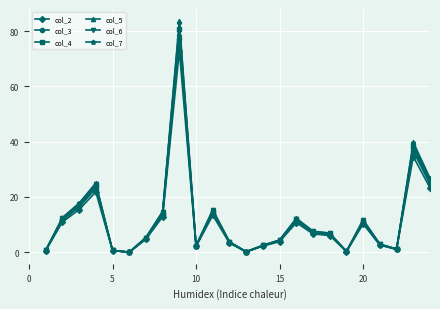

What is the value of the col_3 point at the 23rd from the left?

36.6